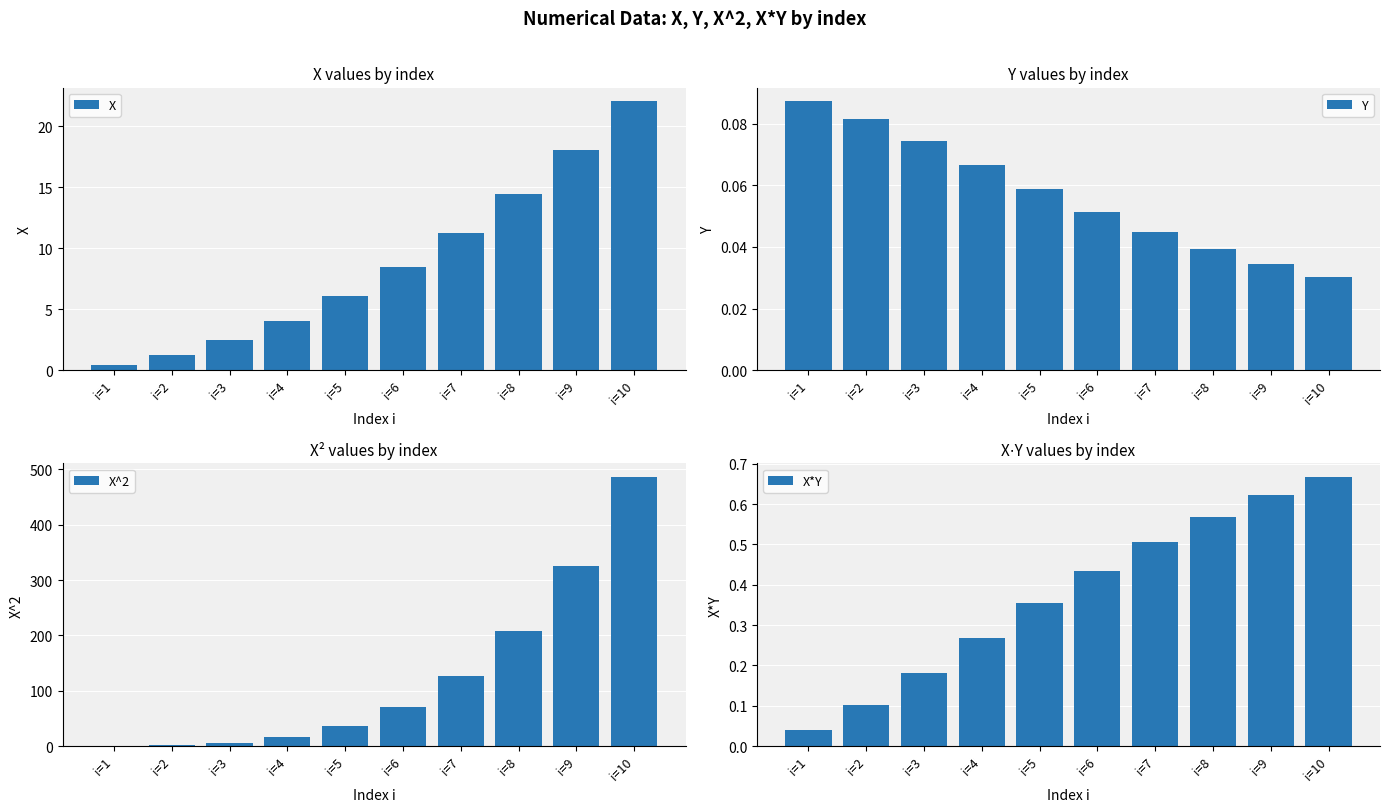

At how many categories does at least one series exceed 471?

1